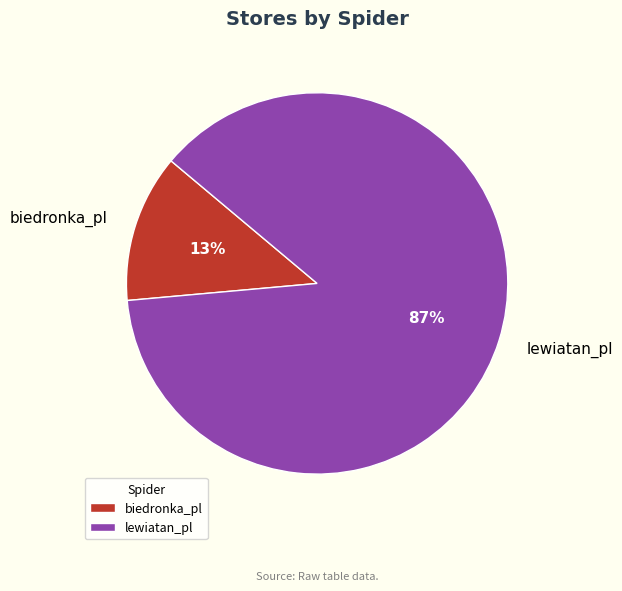

Is biedronka_pl the majority of the pie?

No